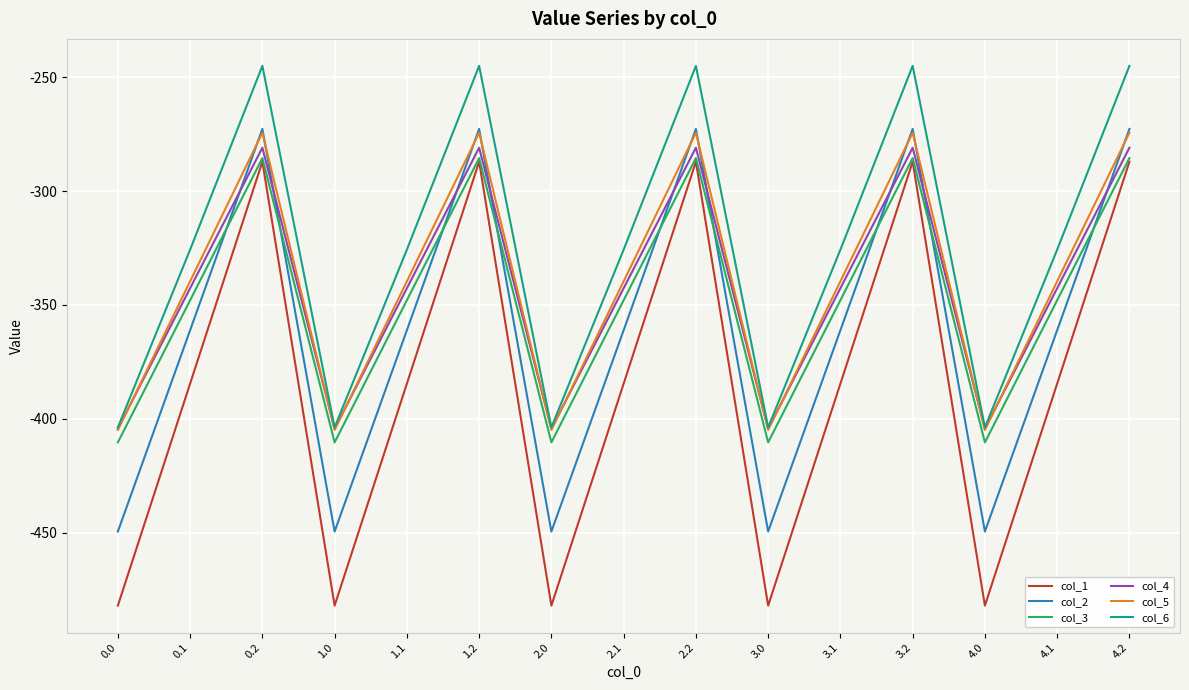

What is the maximum value shown in the chart?

-245.0